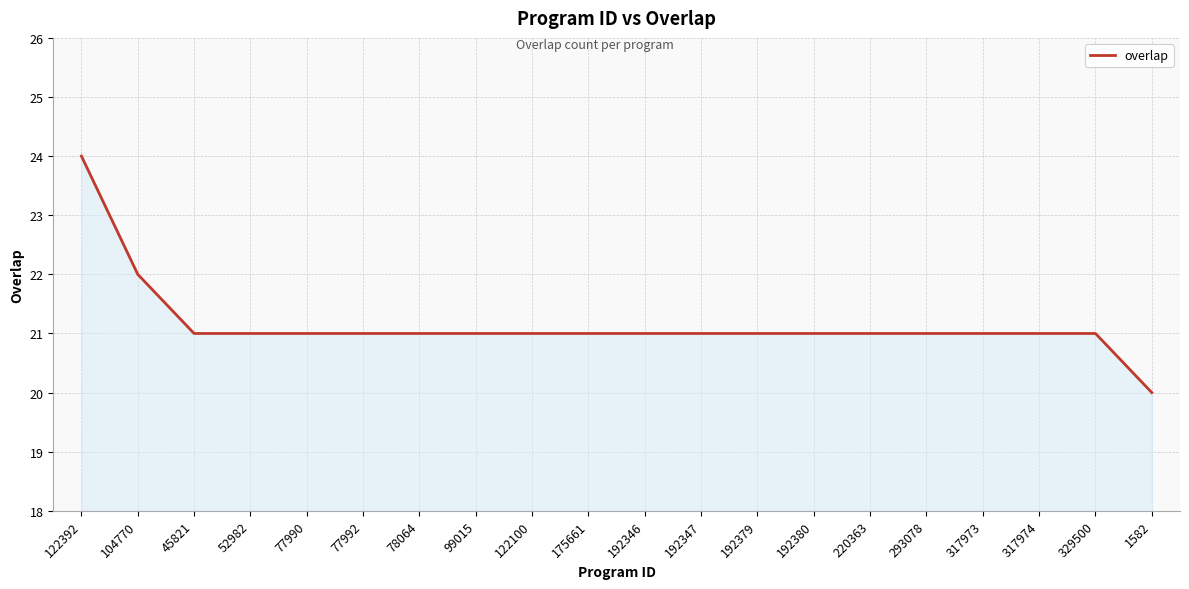

At which category does the chart reach its peak across all series?

122392